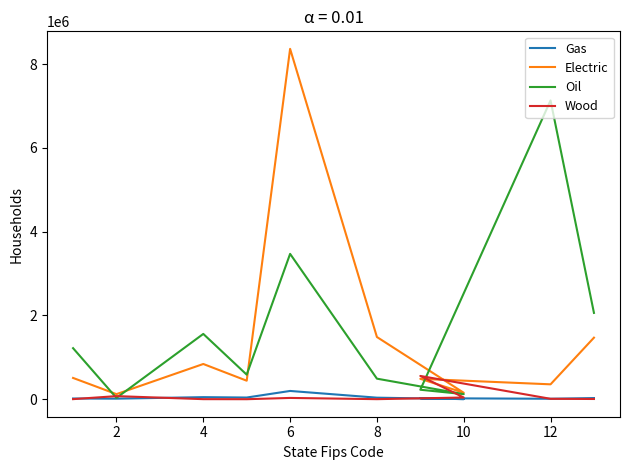

Does the chart display data point markers on the line(s)?

No